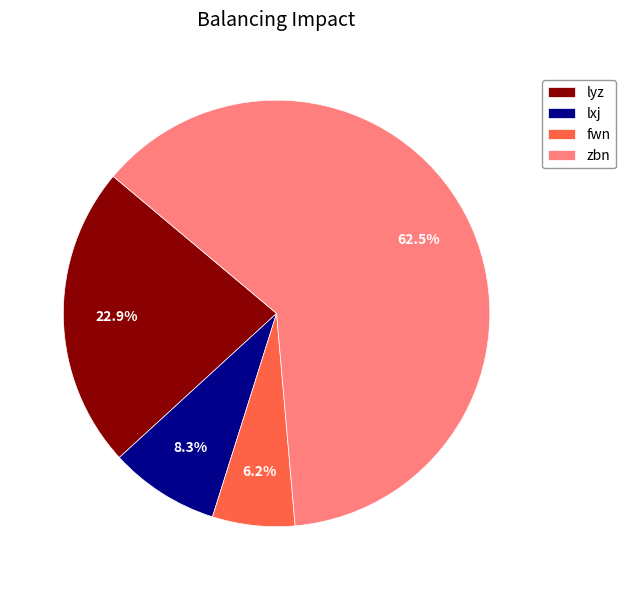

Is there any slice that represents more than half of the pie?

Yes